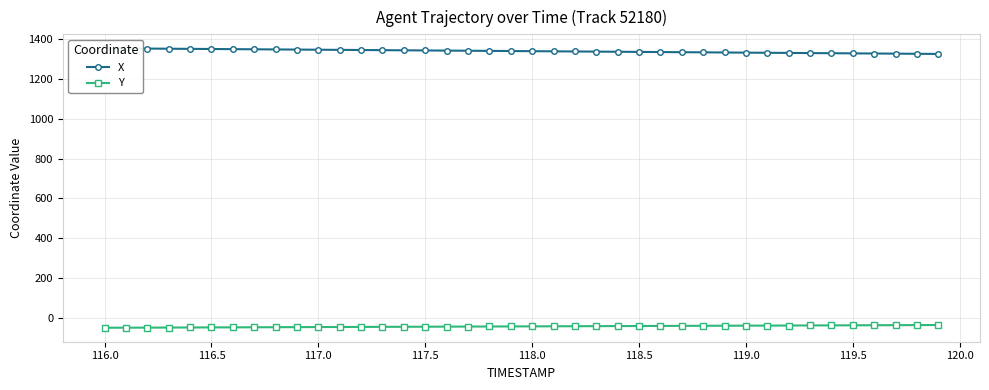

Reading left to right, extract all data points from this chart.

X: 1353.0	1352.3	1351.6	1350.9	1350.2	1349.5	1348.8	1348.0	1347.3	1346.6	1345.8	1345.1	1344.4	1343.7	1342.9	1342.2	1341.5	1340.7	1340.0	1339.3	1338.5	1337.8	1337.1	1336.4	1335.6	1334.9	1334.2	1333.5	1332.7	1332.0	1331.3	1330.5	1329.8	1329.1	1328.3	1327.6	1326.9	1326.2	1325.4	1324.7
Y: -48.4	-48.1	-47.8	-47.4	-47.1	-46.7	-46.4	-46.0	-45.7	-45.3	-45.0	-44.6	-44.3	-43.9	-43.6	-43.2	-42.8	-42.5	-42.1	-41.8	-41.4	-41.1	-40.7	-40.4	-40.0	-39.7	-39.3	-39.0	-38.6	-38.3	-37.9	-37.6	-37.2	-36.9	-36.5	-36.2	-35.8	-35.5	-35.1	-34.8